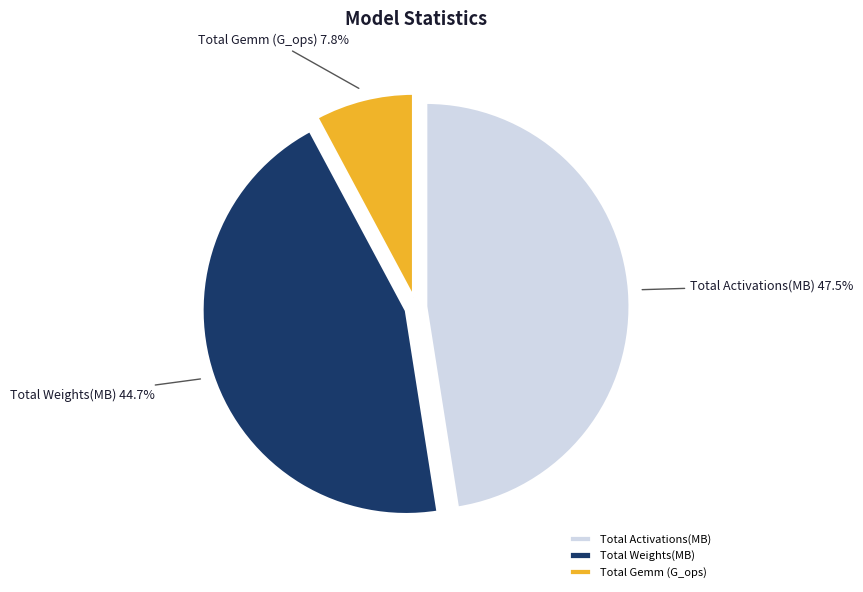

Rank the categories by value from highest to lowest.

Total Activations(MB), Total Weights(MB), Total Gemm (G_ops)